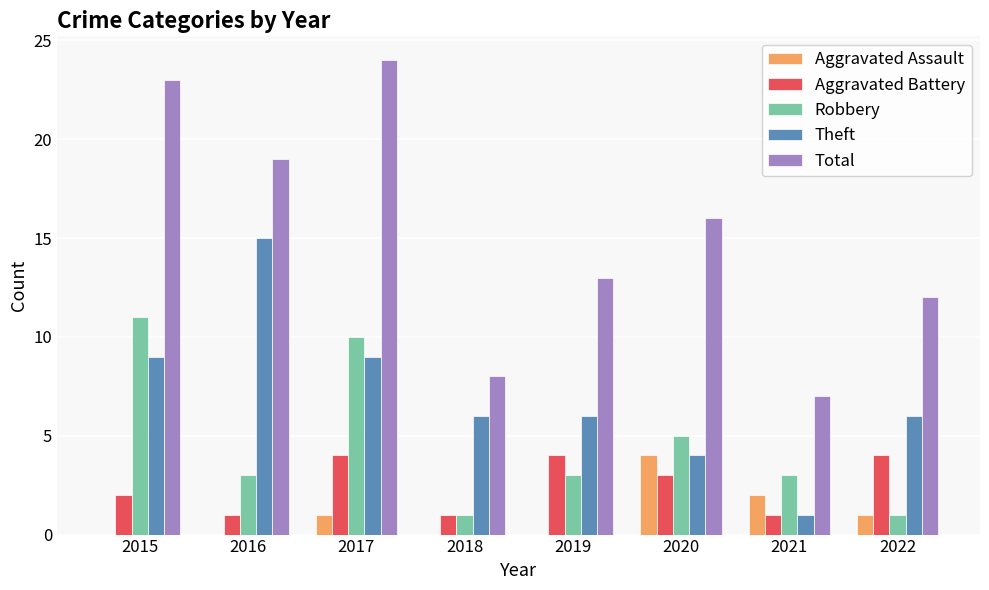

What is the sum of all Aggravated Assault values?

8